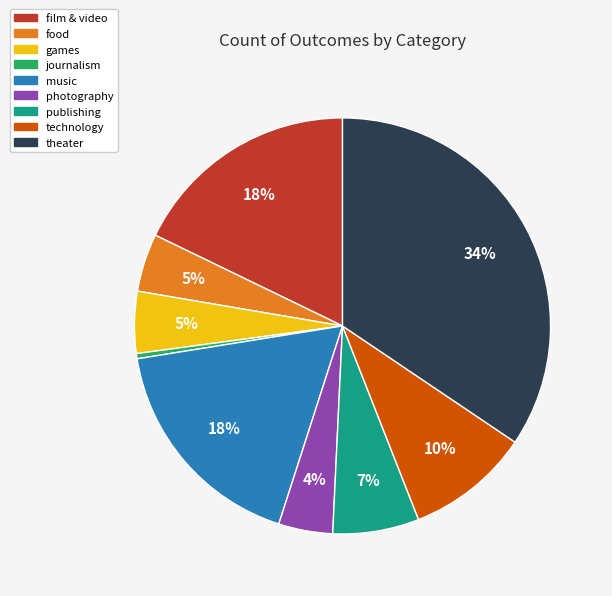

How many slices are in this pie chart?

9